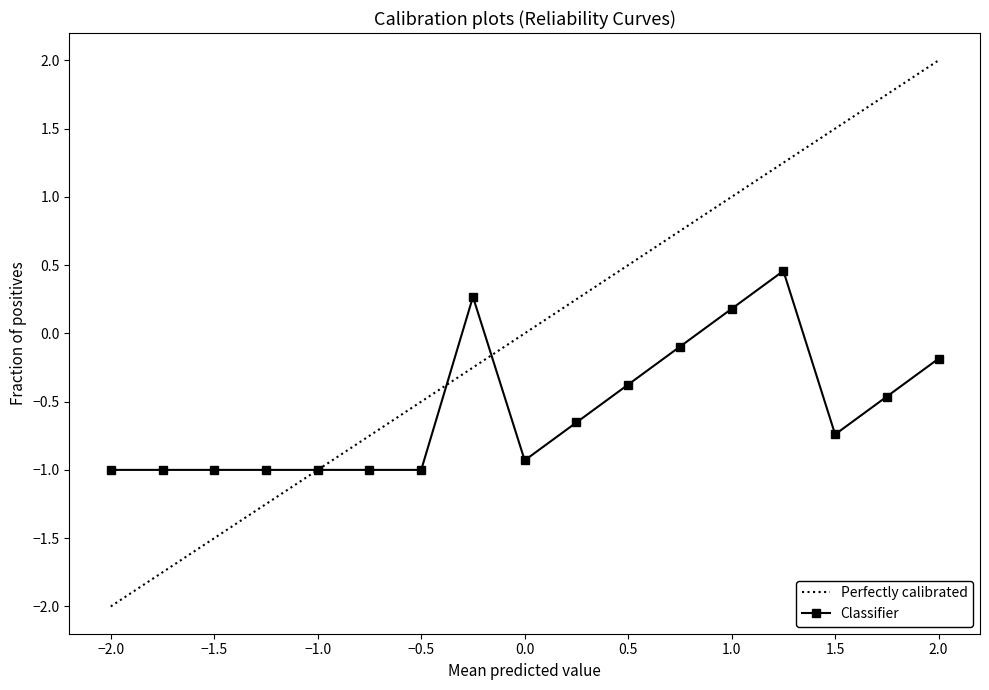

Which series has the largest total across all categories?

Perfectly calibrated